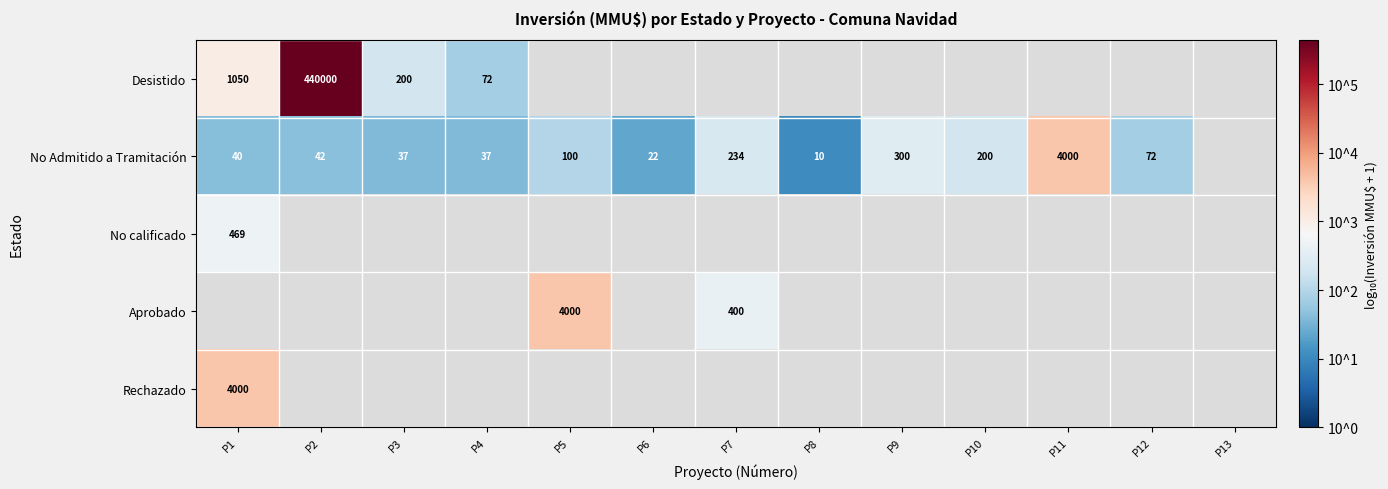

Is the value of No Admitido a Tramitación at P1 greater than the value of Aprobado at P5?

No